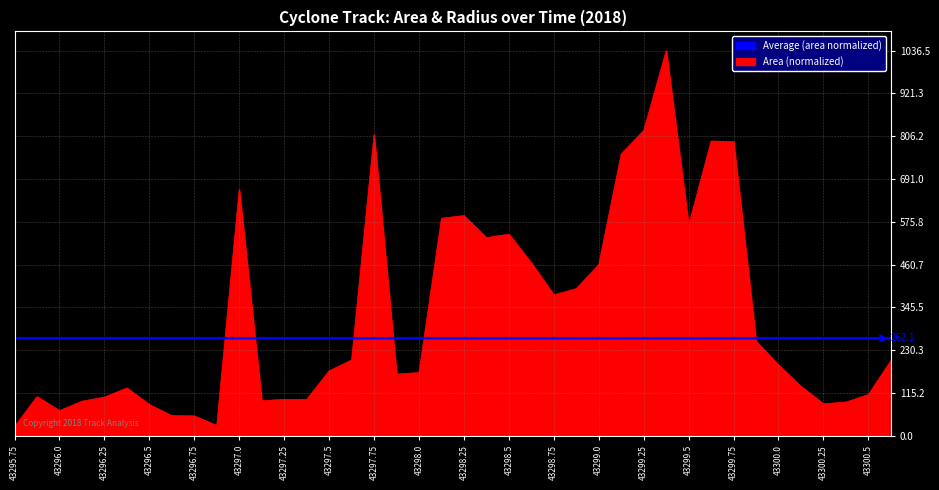

What is the difference between the second highest and second lowest values?

793.9